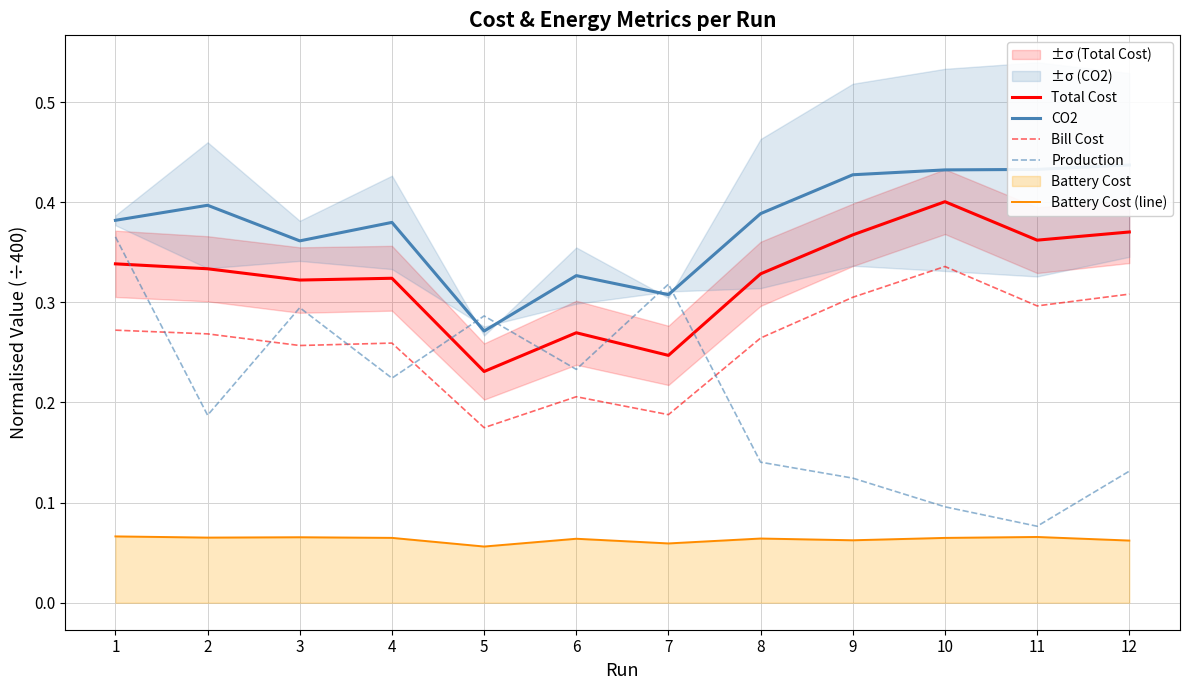

Rank the series by their average value, from lowest to highest.

Battery Cost (line), Production, Bill Cost, Total Cost, CO2